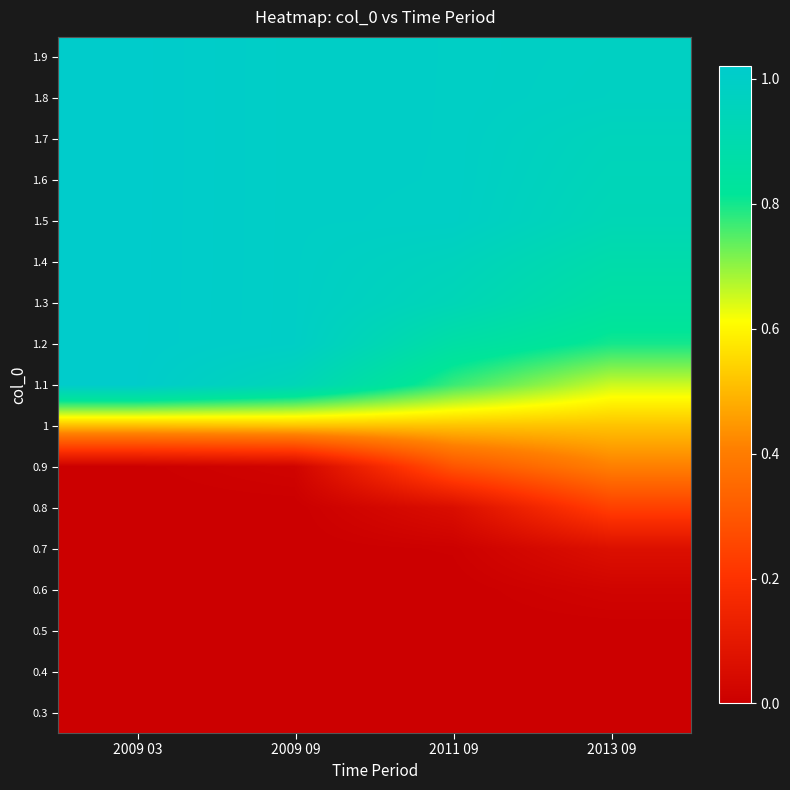

What is the spread (max minus min) of values at 2009 03?

1.0